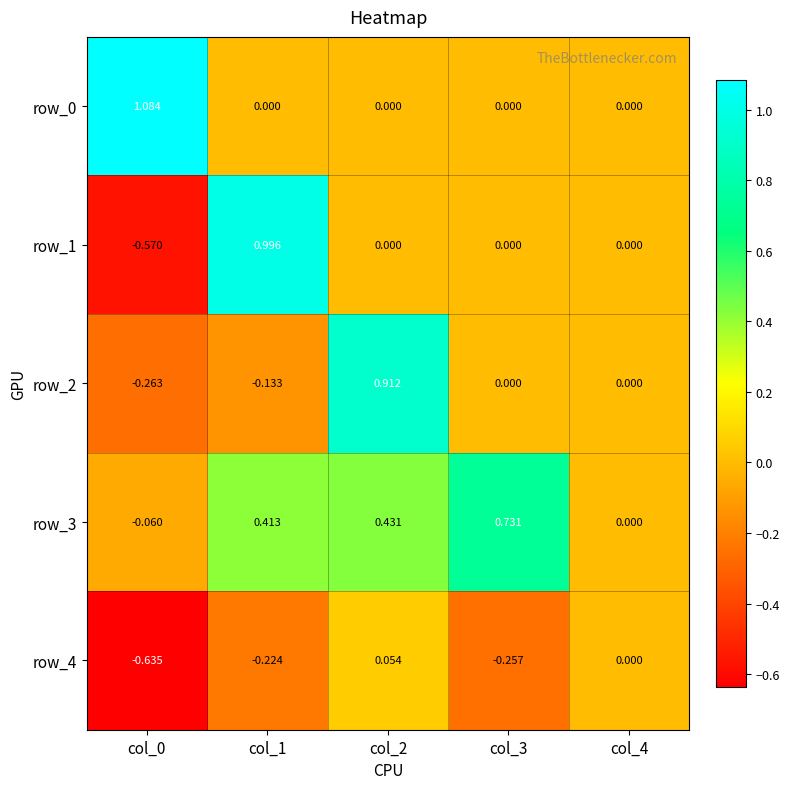

Which series has the largest range (max minus min)?

row_1